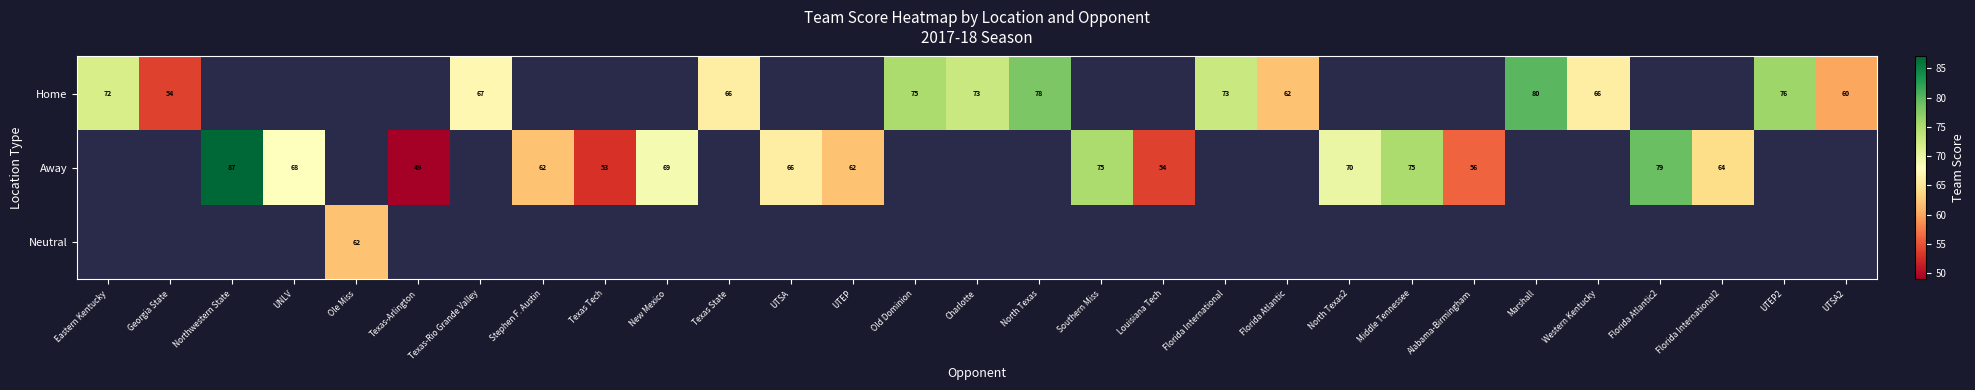

The Home series shows 105.4 at Marshall. True or false?

False